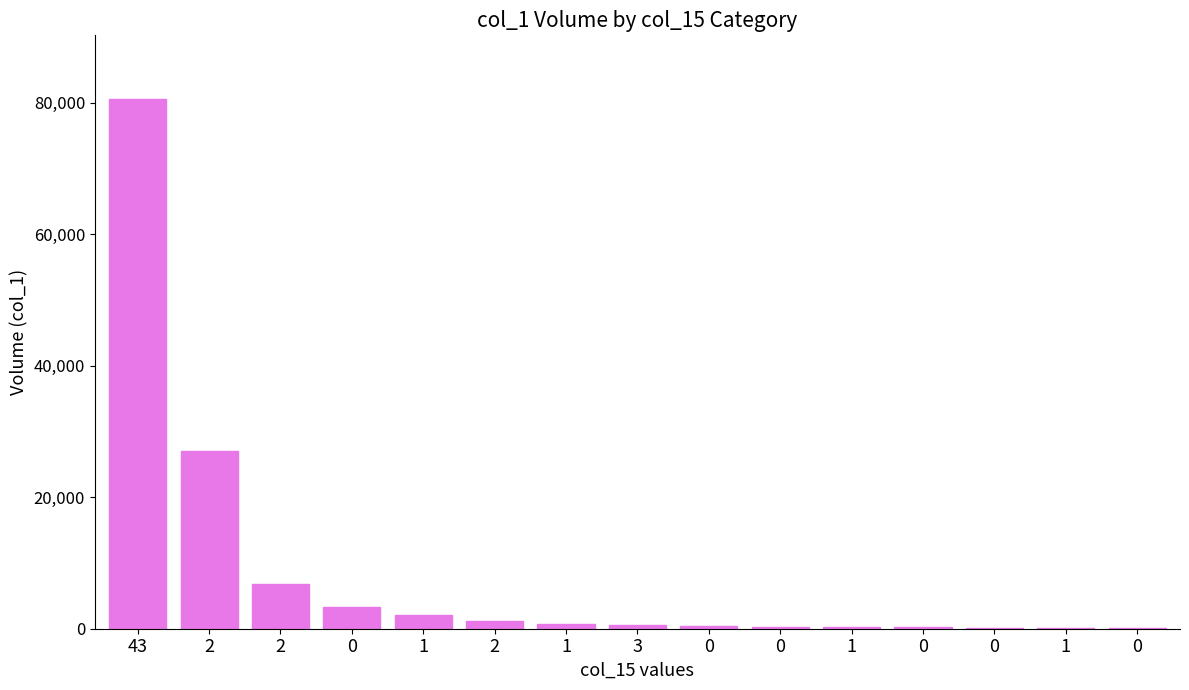

Reading left to right, what are all the values shown in this chart?

43=80591	2=26963	2=6869	0=3295	1=2044	2=1207	1=705	3=506	0=404	0=296	1=338	0=218	0=158	1=114	0=98